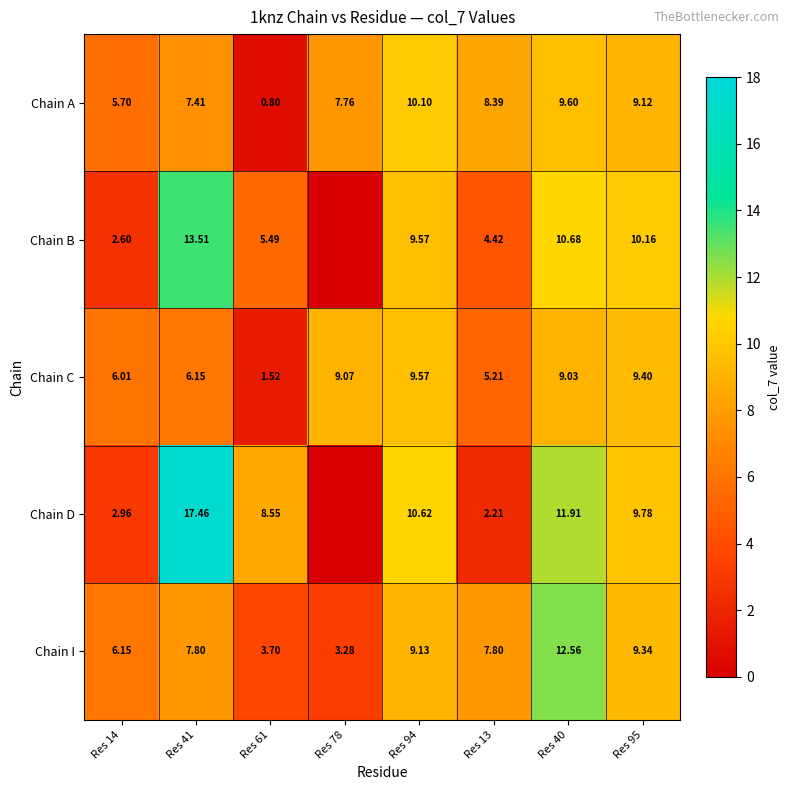

Between Res 61 and Res 40, which series saw the biggest shift?

Chain I